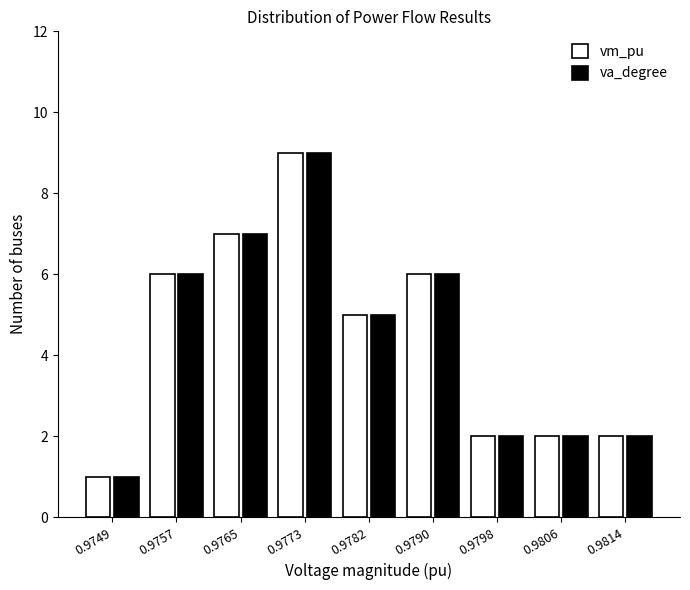

Reading left to right, extract all data points from this chart.

vm_pu: 1	6	7	9	5	6	2	2	2
va_degree: 1	6	7	9	5	6	2	2	2